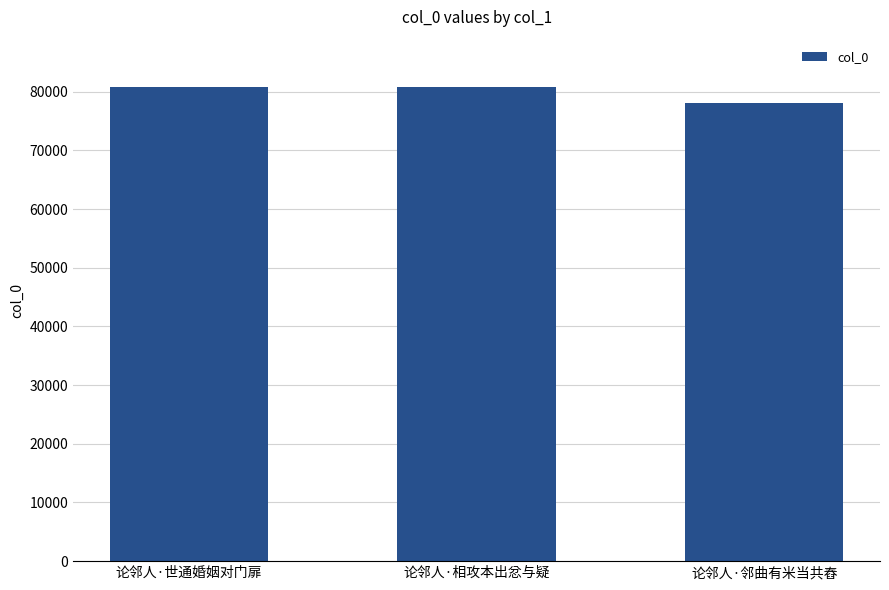

What position from the right is 论邻人·邻曲有米当共舂?

1